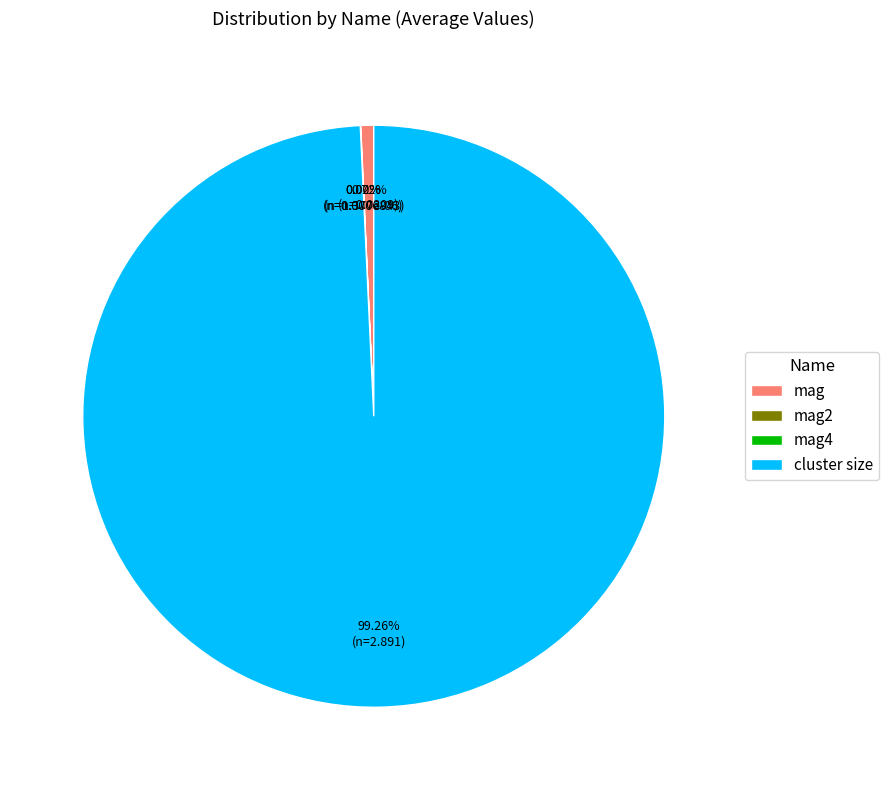

Which category has the biggest portion of the pie?

cluster size